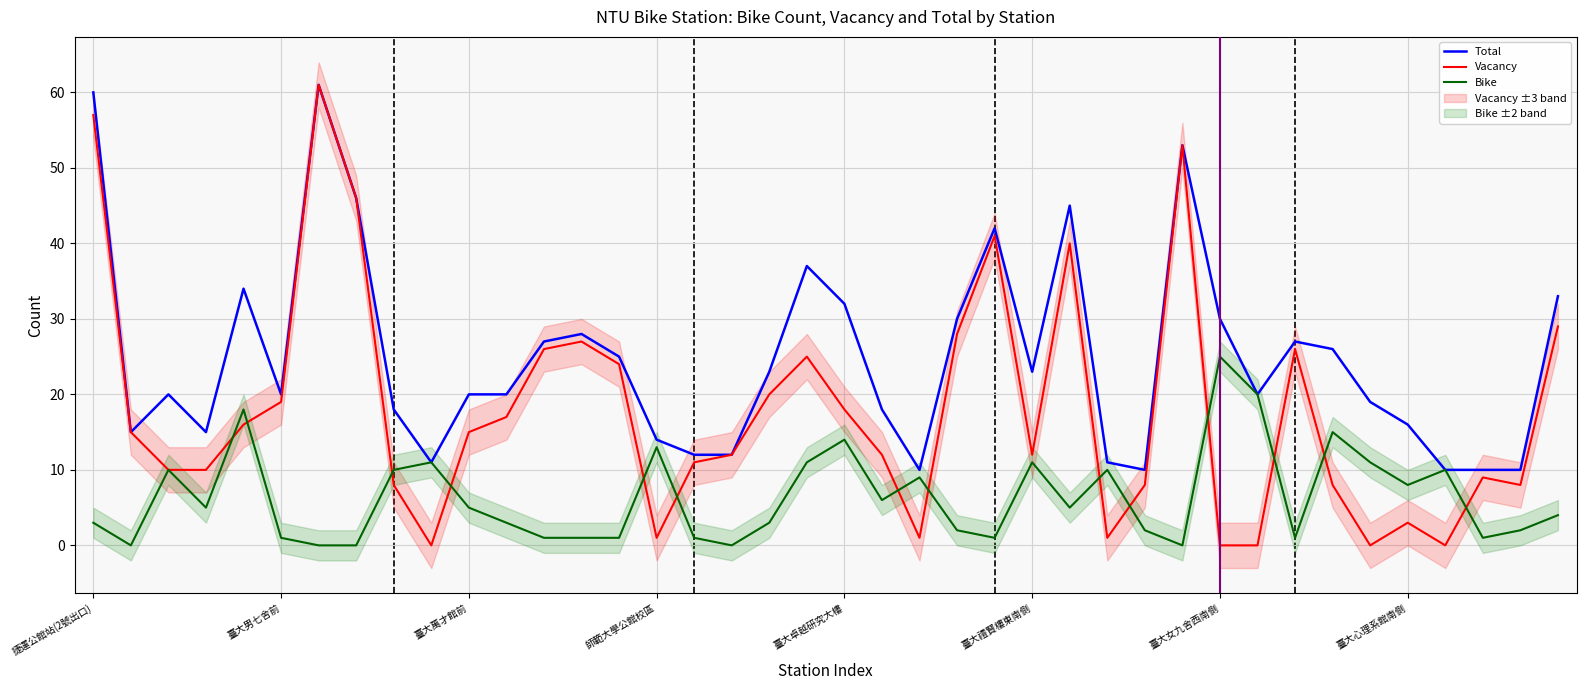

How many positive values does the Vacancy series have?

35